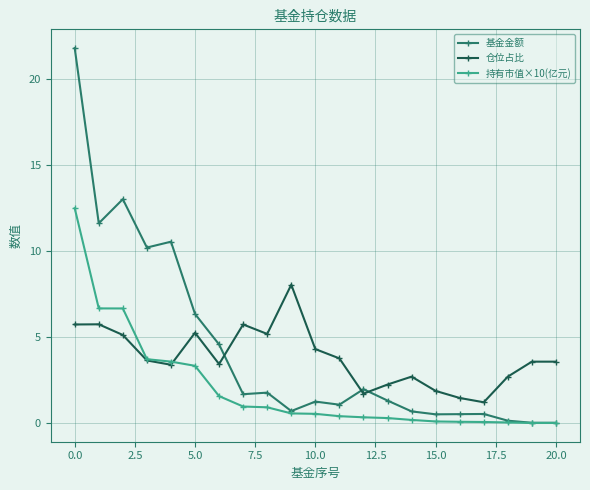

What is the highest value of the 基金金额 series?

21.8